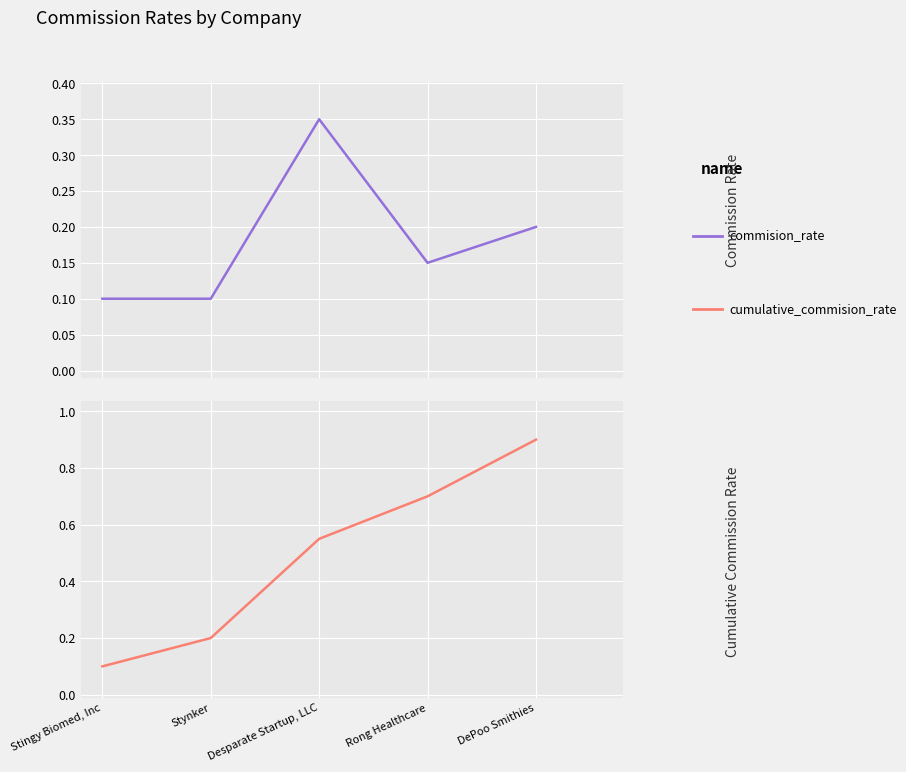

Which series changed the most between Stynker and Rong Healthcare?

cumulative_commision_rate